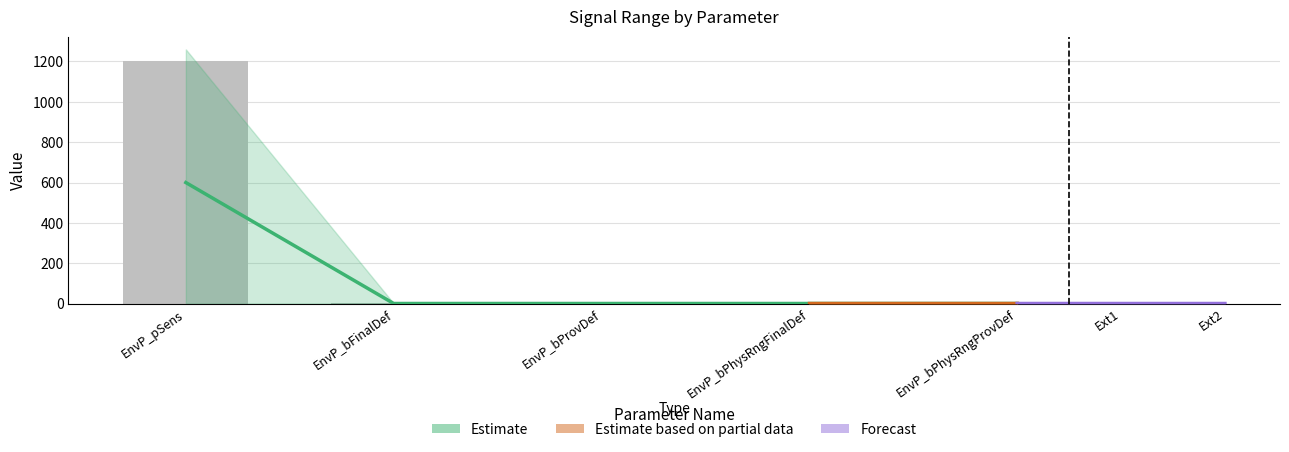

Reading right to left, transcribe all the data shown in this chart.

EnvP_bPhysRngProvDef=0.5	EnvP_bPhysRngFinalDef=0.5	EnvP_bProvDef=0.5	EnvP_bFinalDef=0.5	EnvP_pSens=600.0